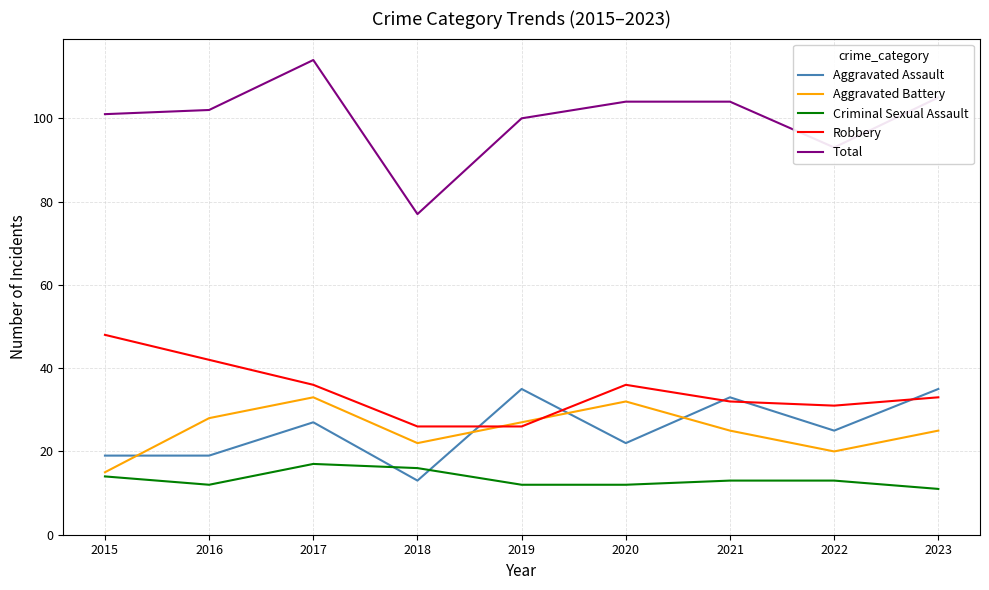

Rank the series at 2018 from lowest to highest value.

Aggravated Assault, Criminal Sexual Assault, Aggravated Battery, Robbery, Total